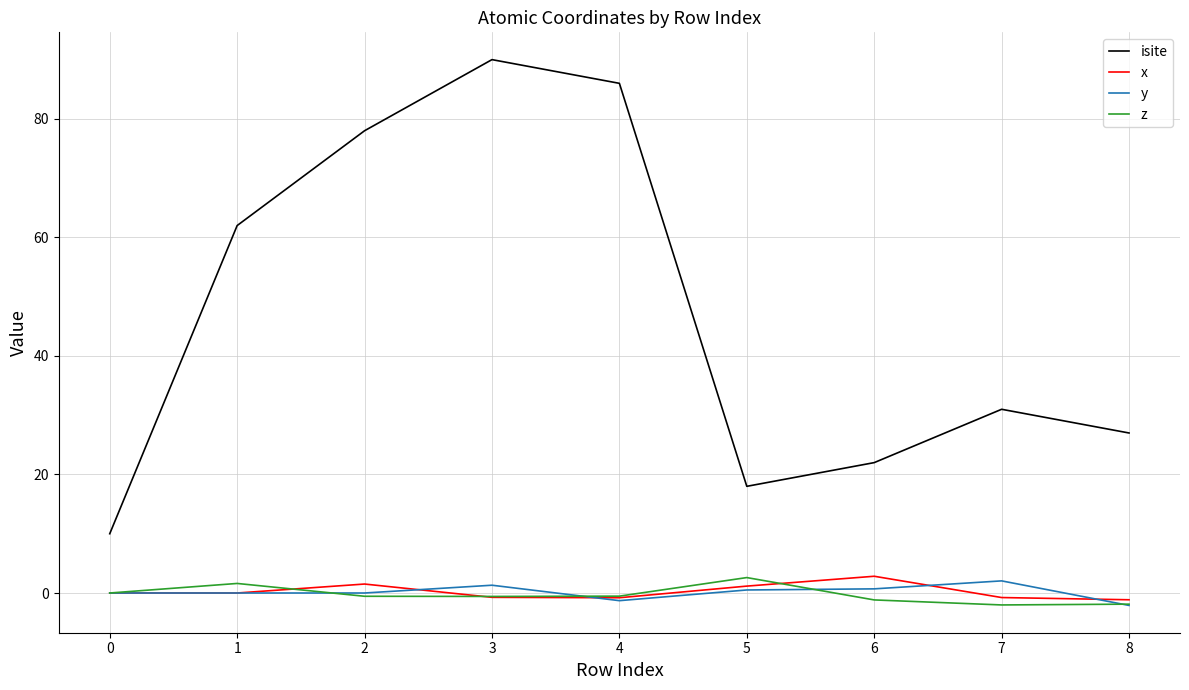

What is the minimum value for isite?

10.0